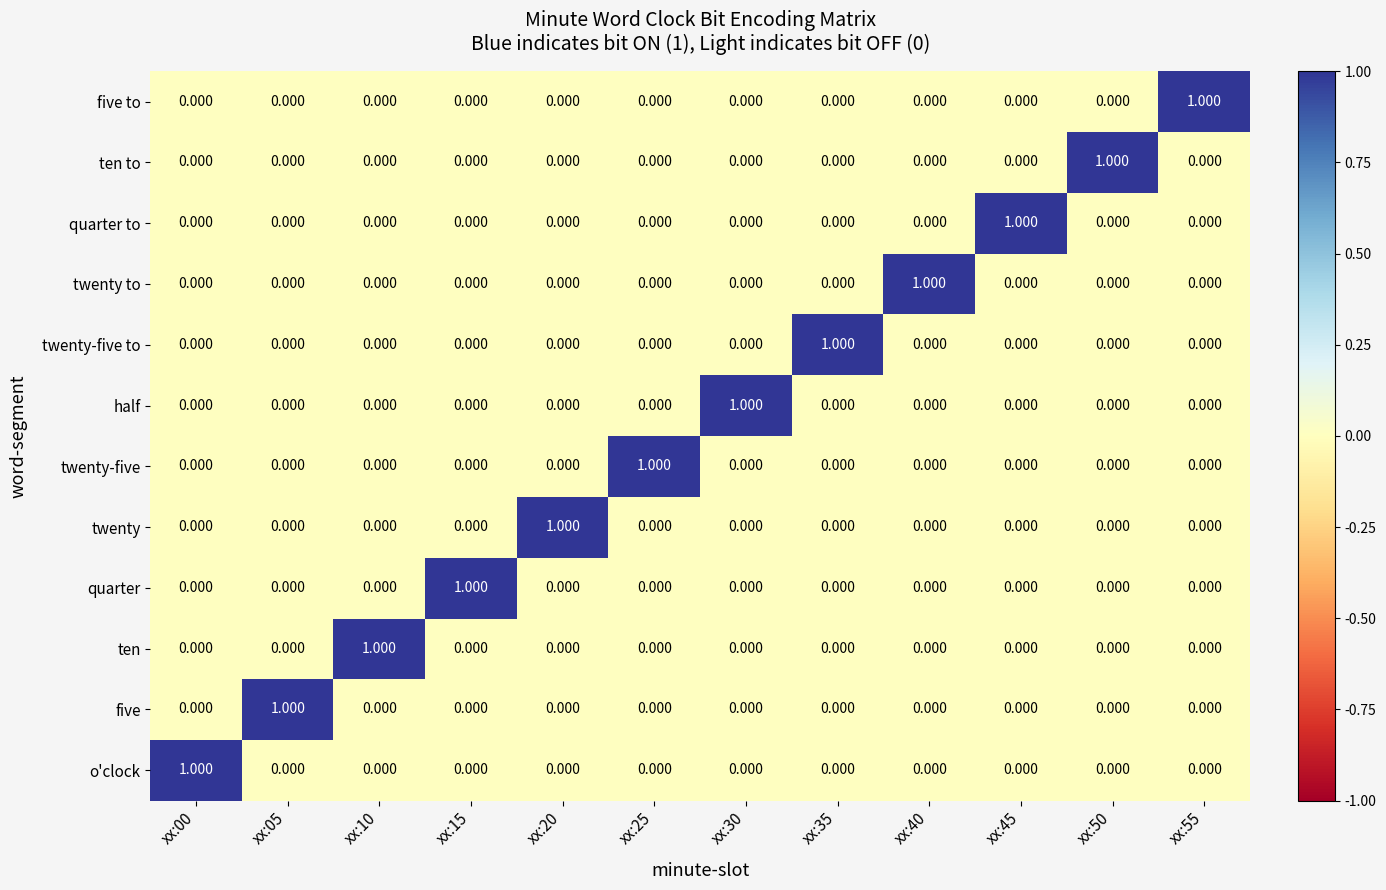

Which series has the largest range (max minus min)?

o'clock